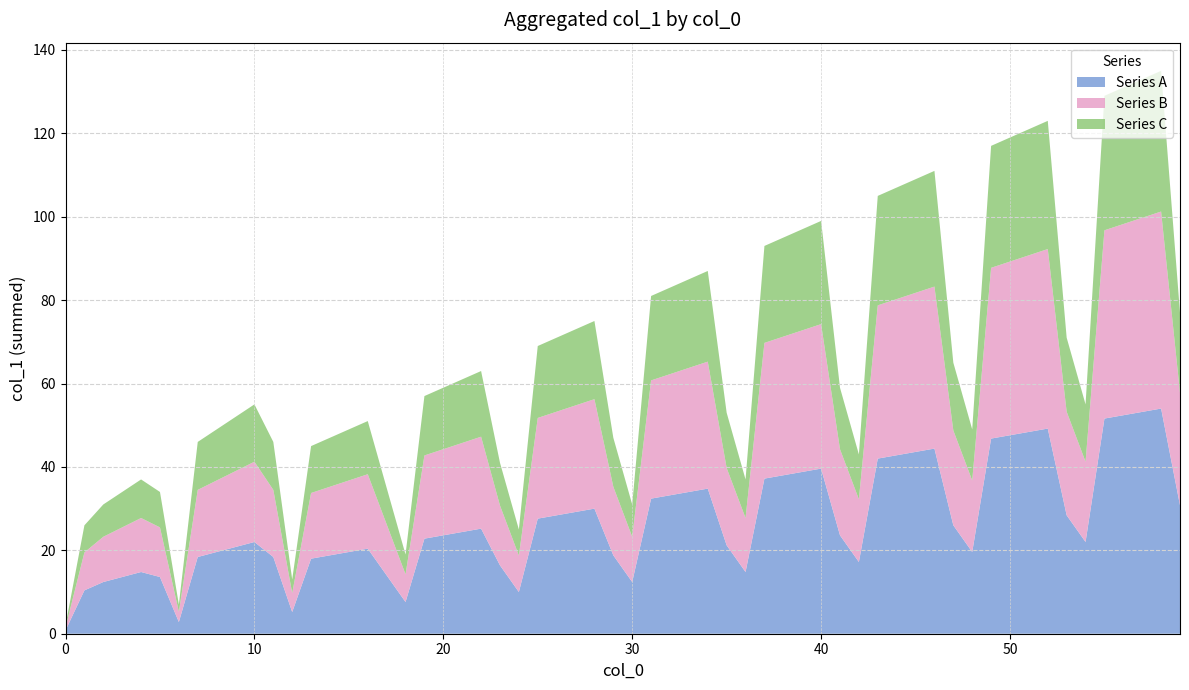

What is the highest value of the Series A series?

54.0